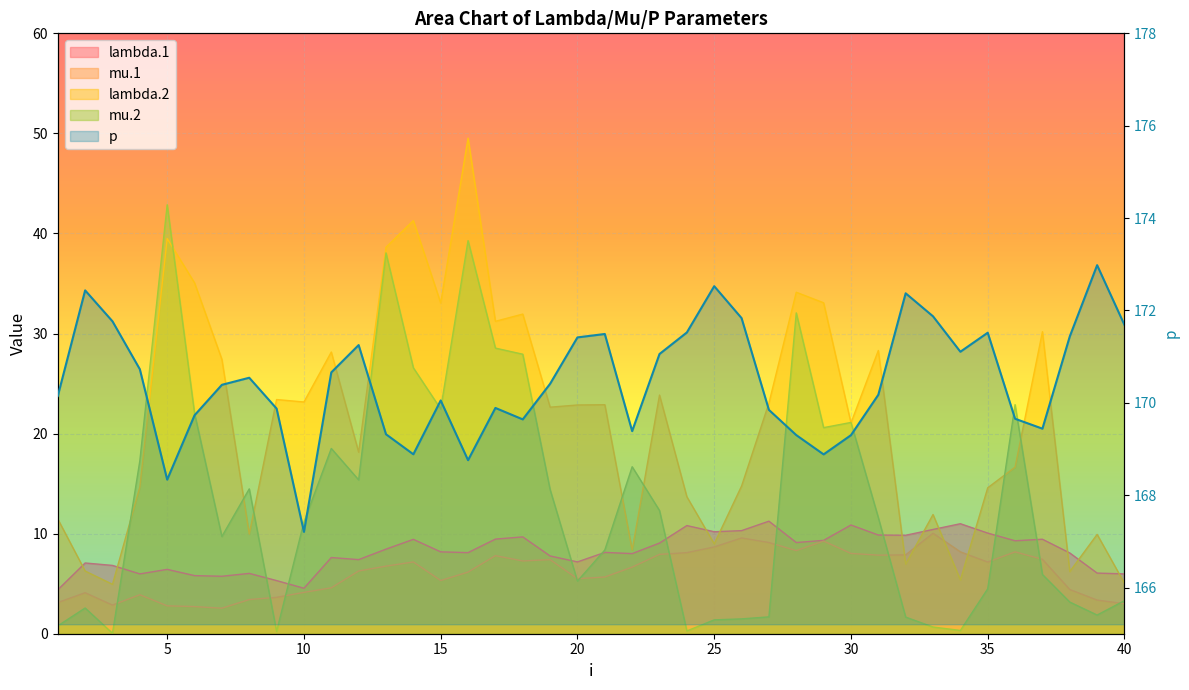

How many interior local peaks does the mu.1 series have?

9